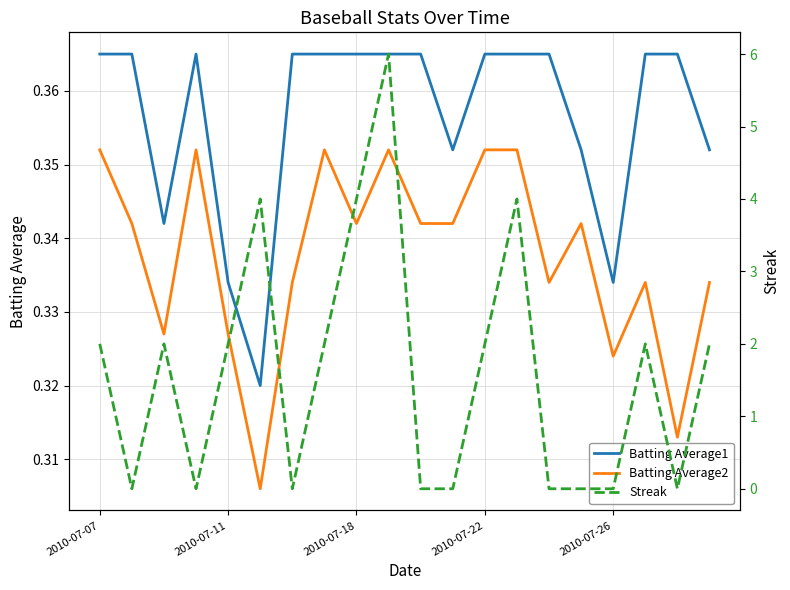

True or false: Batting Average1 has a value of 0.4 at 15.

True